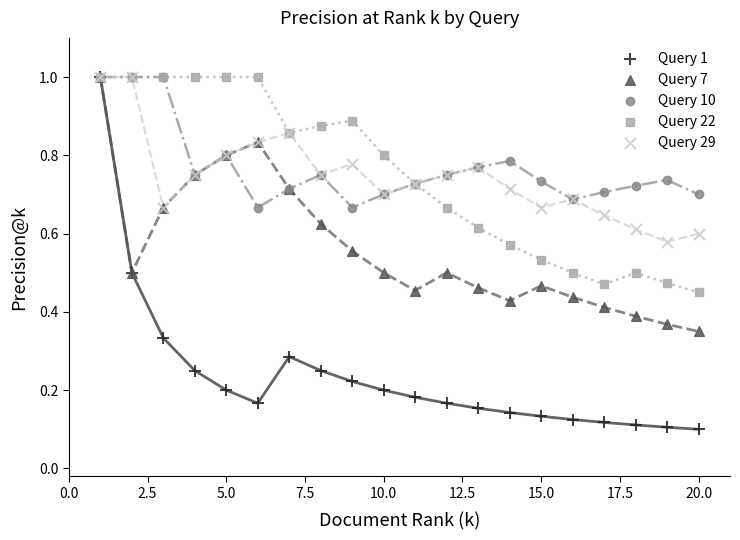

What are all the series names shown in the legend?

Query 1, Query 7, Query 10, Query 22, Query 29